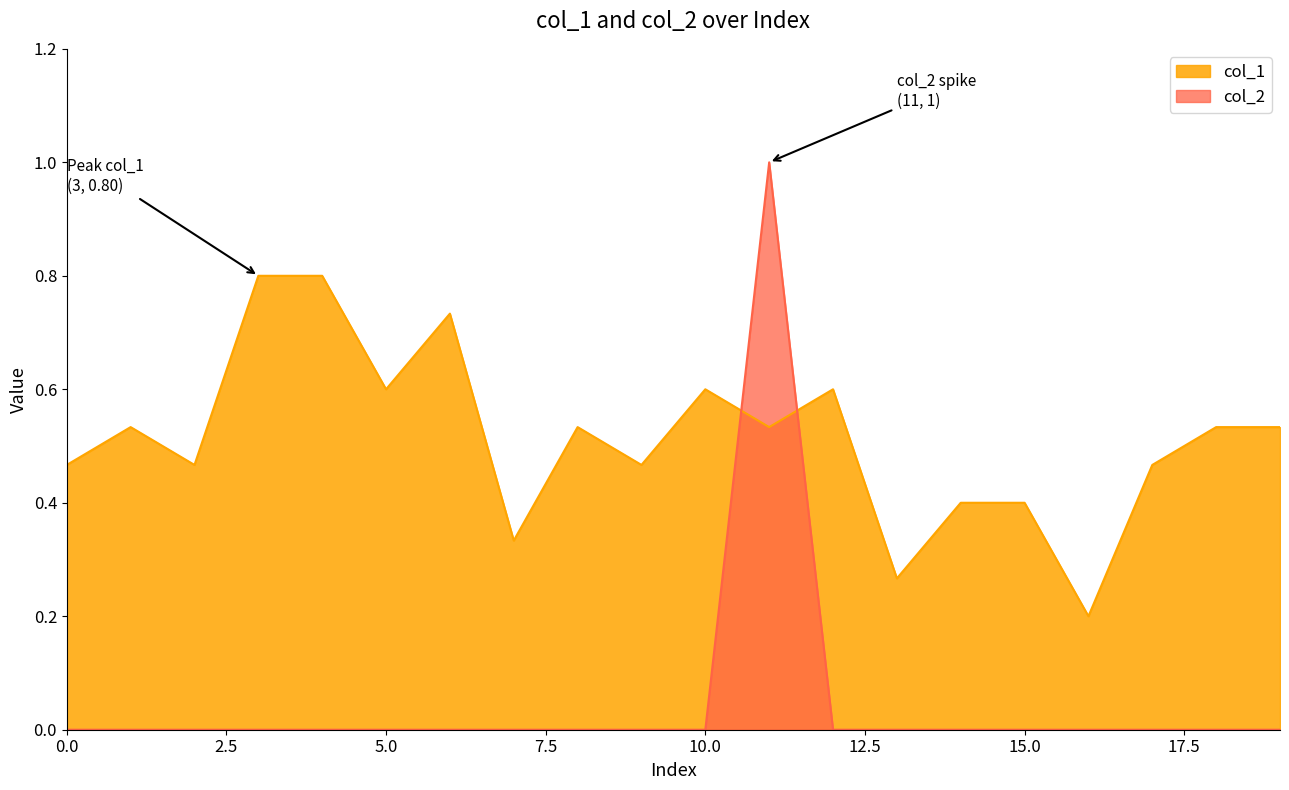

Between 2 and 13, which series saw the biggest shift?

col_1